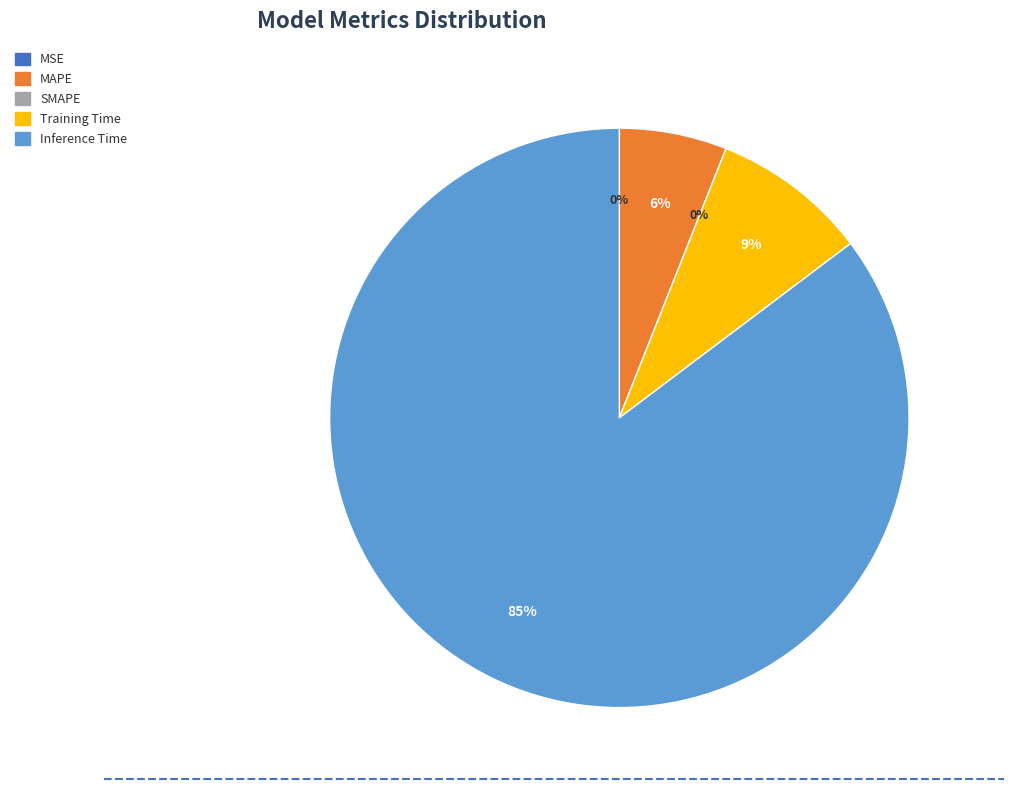

How many segments does this pie chart have?

5